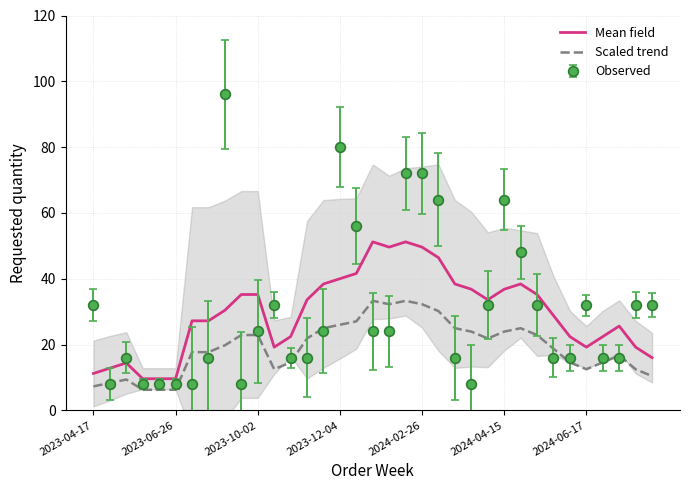

How many interior local peaks does the Mean field series have?

6